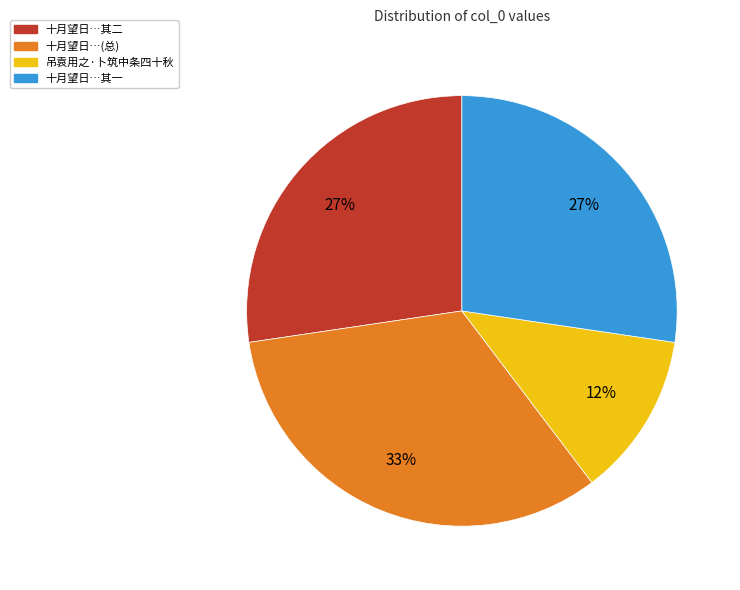

Is there a majority slice in this chart?

No